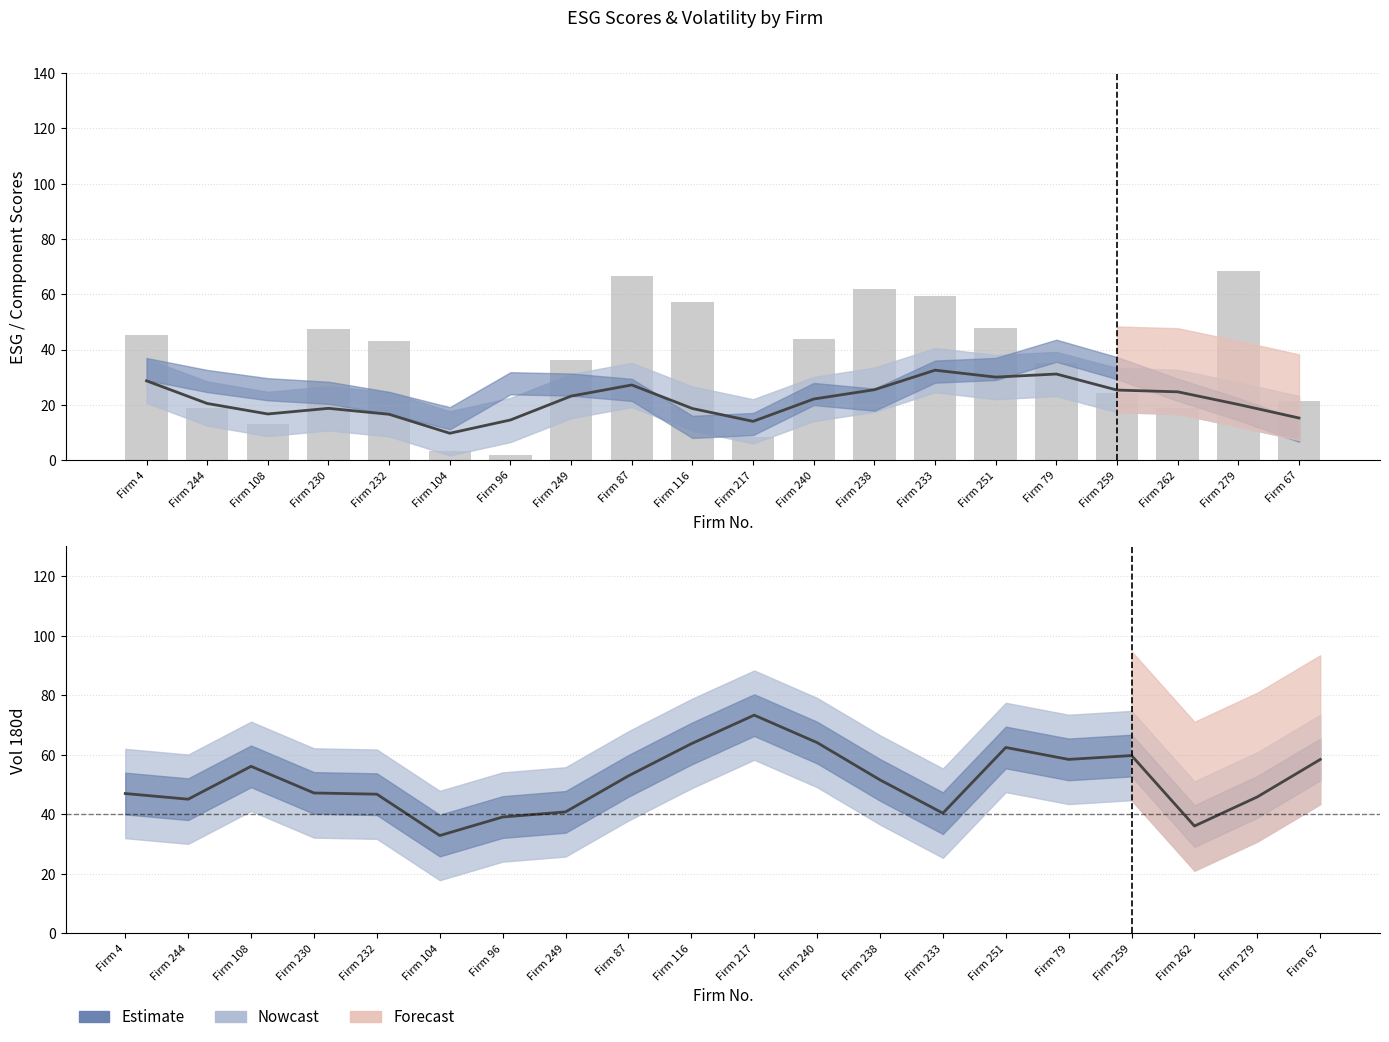

How many groups of bars are there?

20